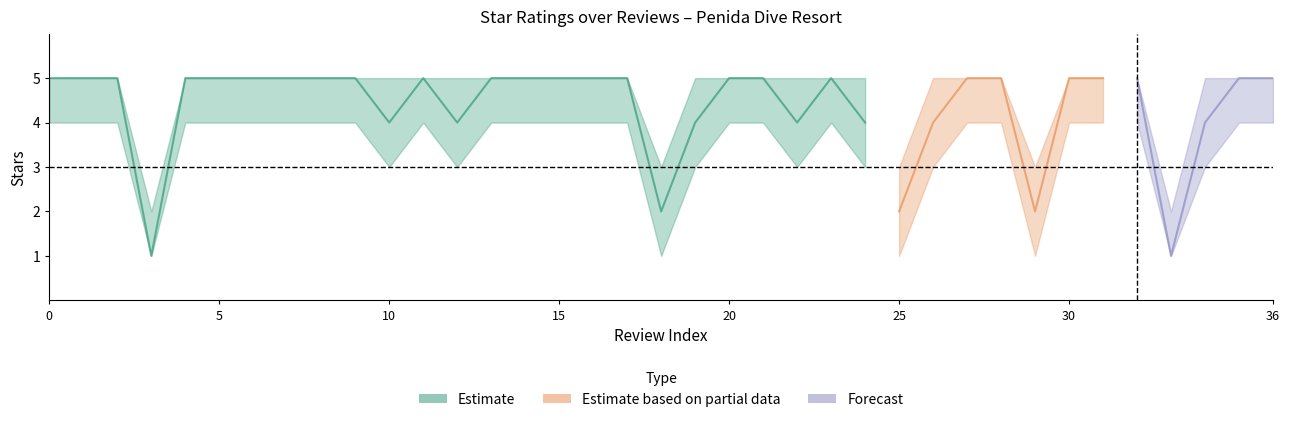

Is this an area chart (filled region under the line)?

No